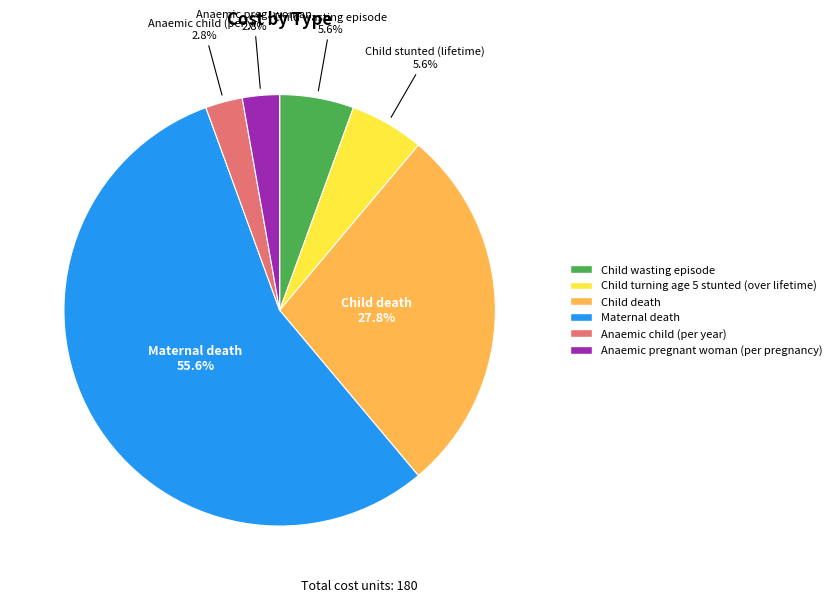

To the nearest percent, what portion does Anaemic child (per year) represent?

3%